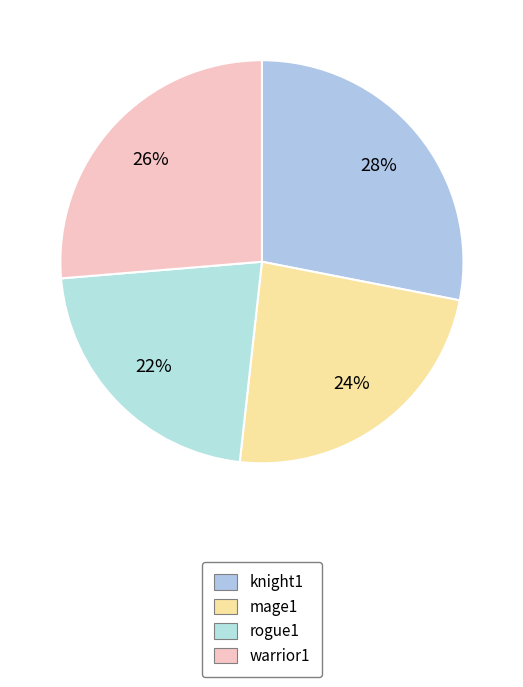

What percentage is the knight1 slice, to the nearest percent?

28%